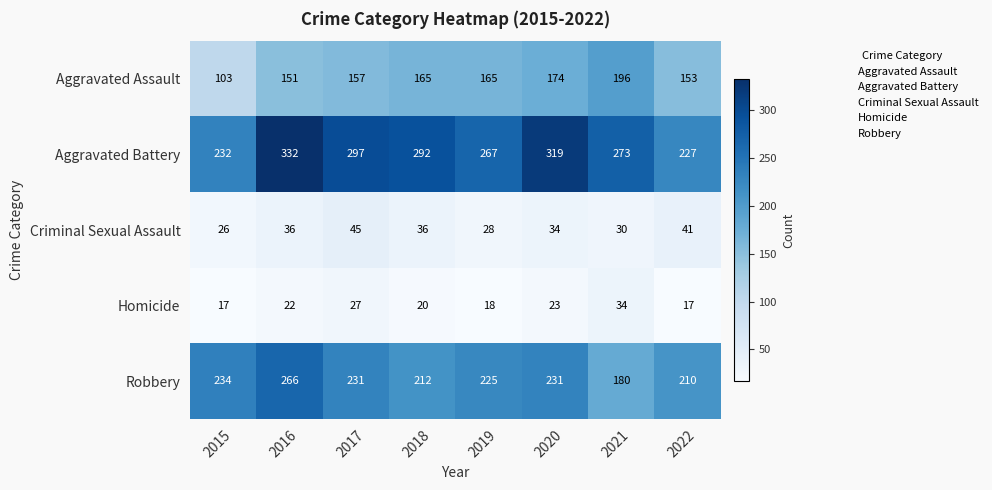

True or false: Homicide has a value of 30 at 2020.

False